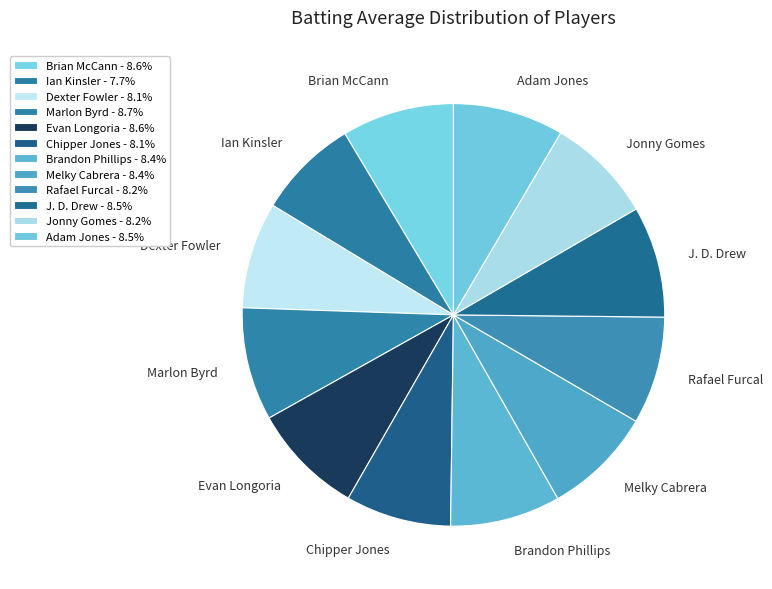

Is Marlon Byrd the majority of the pie?

No